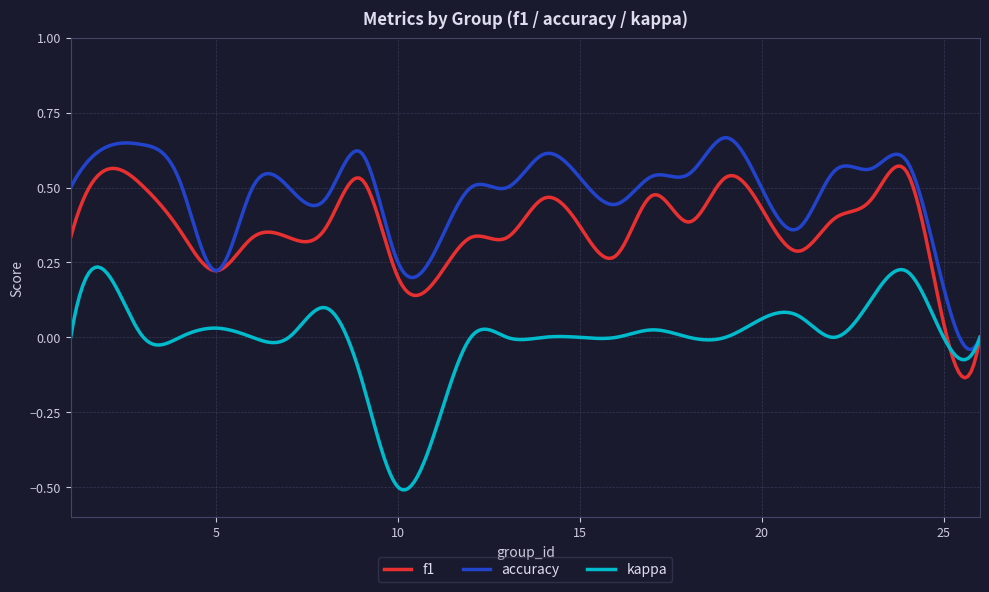

Is this an area chart (filled region under the line)?

No